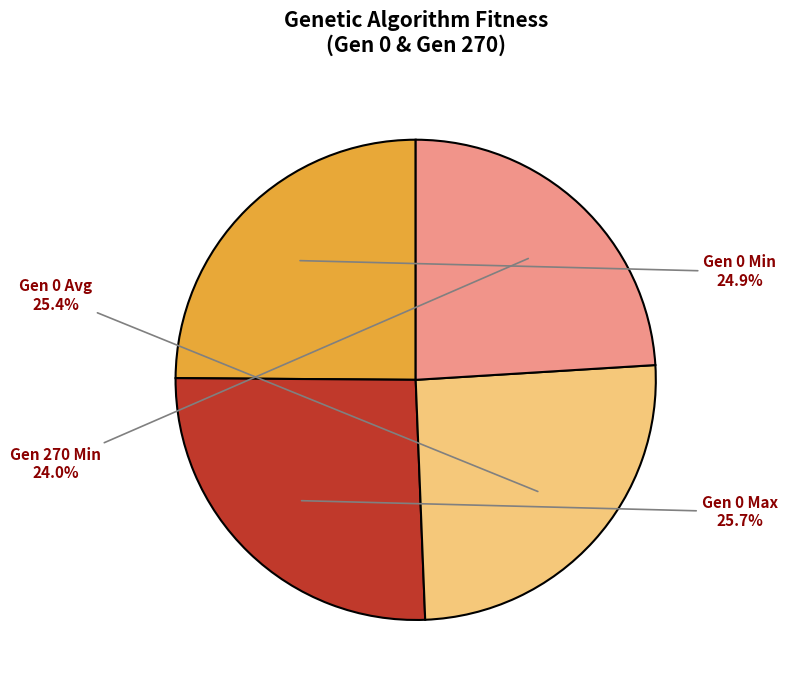

How many segments does this pie chart have?

4